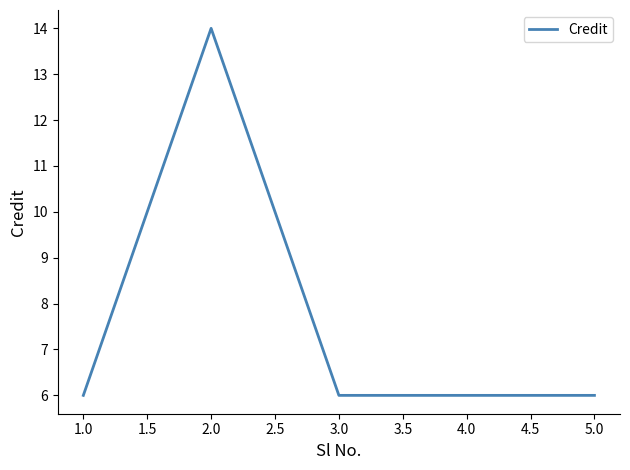

Which has a higher value, 3.0 or 2.0?

2.0